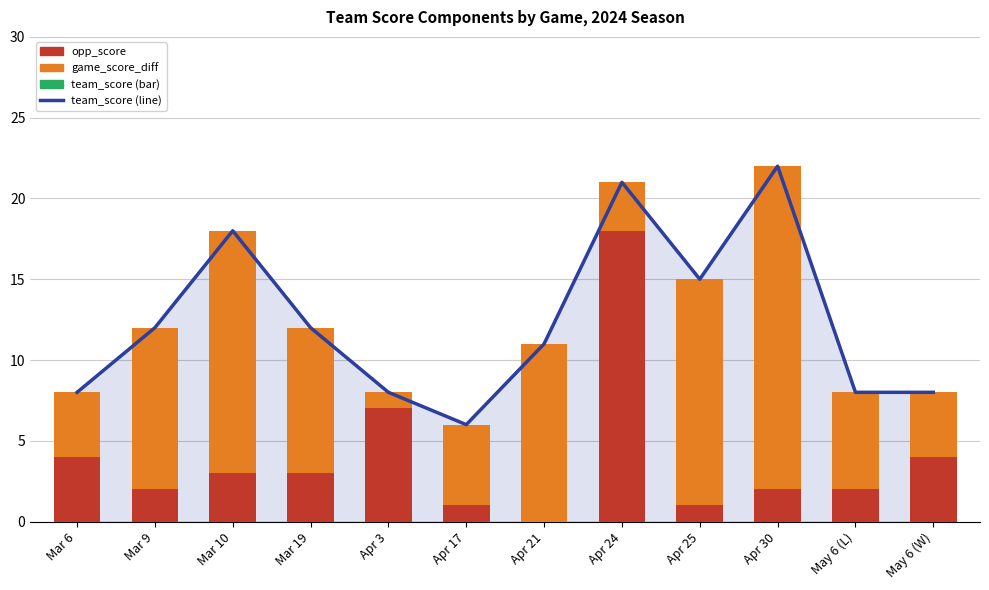

At Mar 6, list the series in order from largest to smallest.

team_score (line), opp_score, game_score_diff, team_score